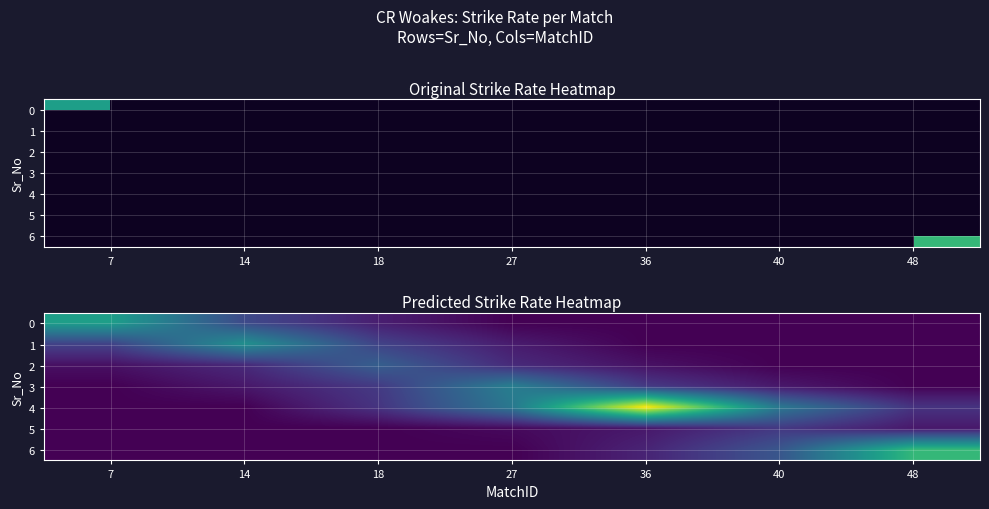

At how many categories does at least one series exceed 163?

1